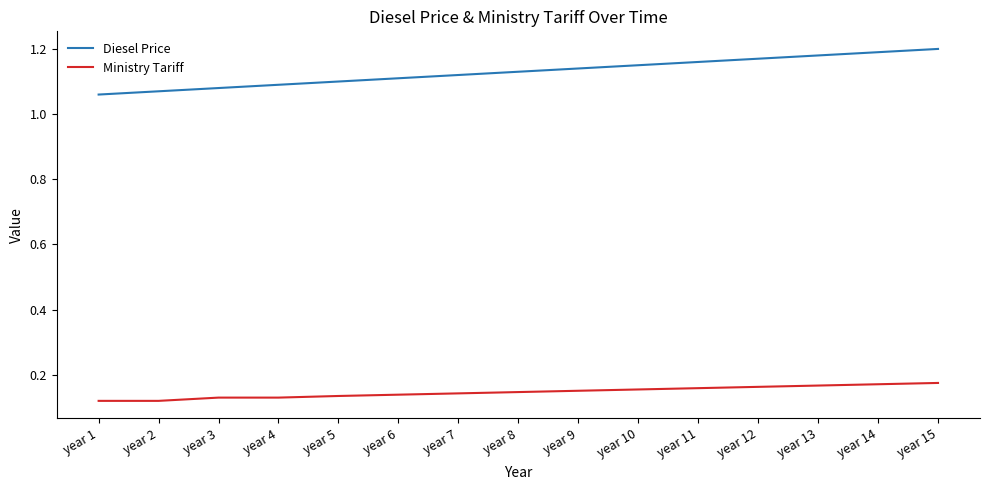

True or false: Ministry Tariff and Diesel Price cross at least once.

False